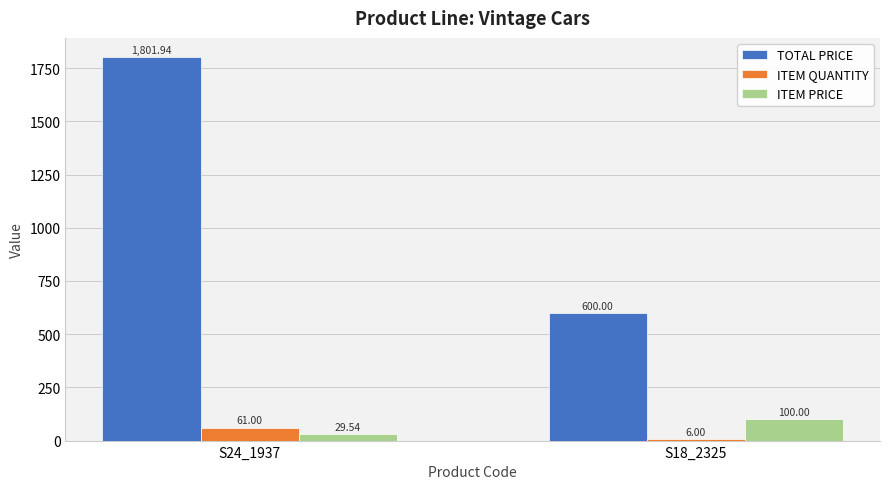

How many bars are there in total?

6